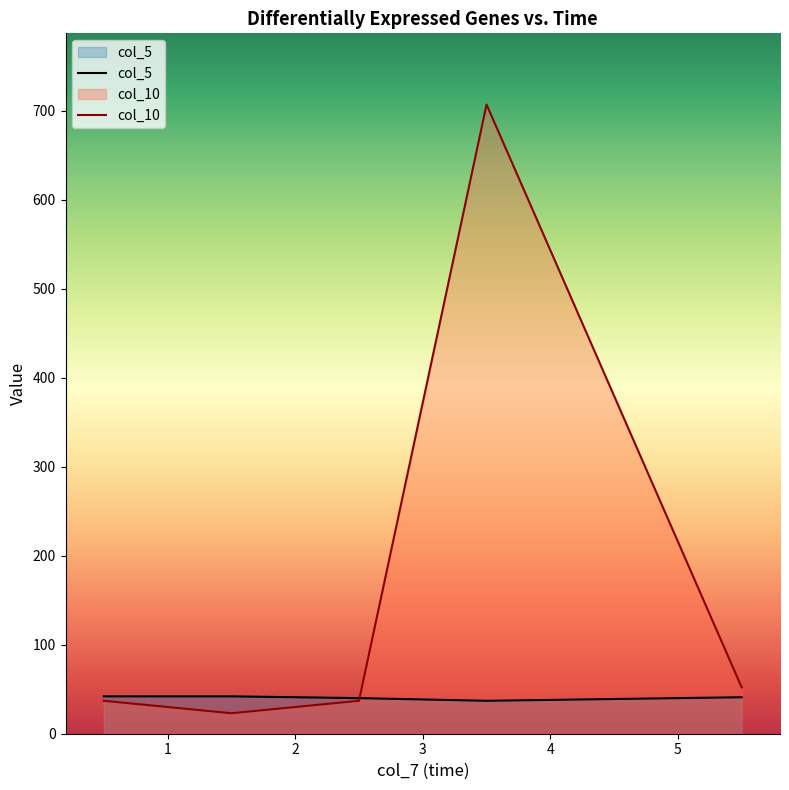

At which label is col_10 closest to 365?

5.5